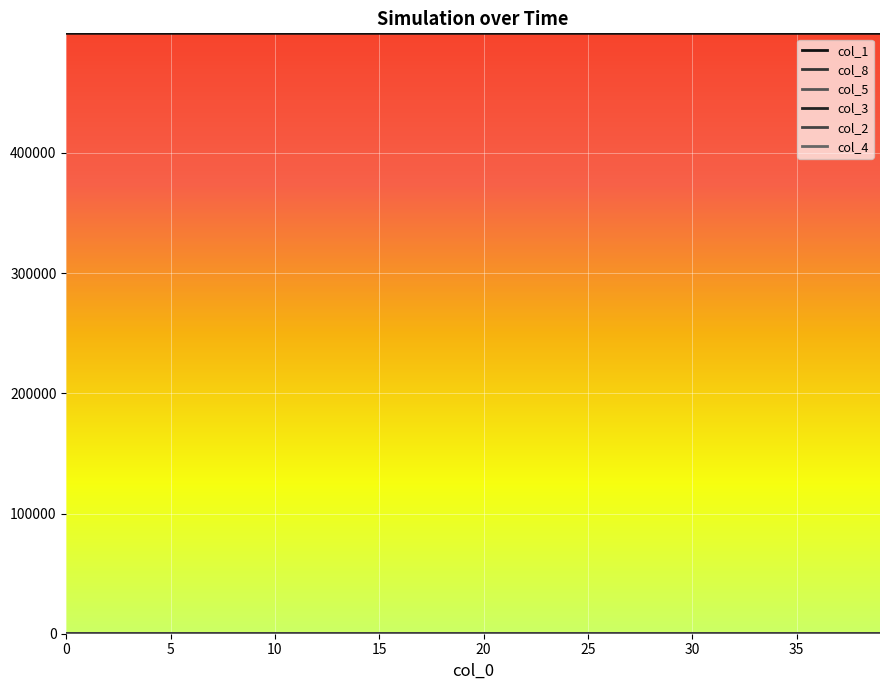

List the series in order of their peak value, lowest first.

col_4, col_2, col_5, col_3, col_8, col_1